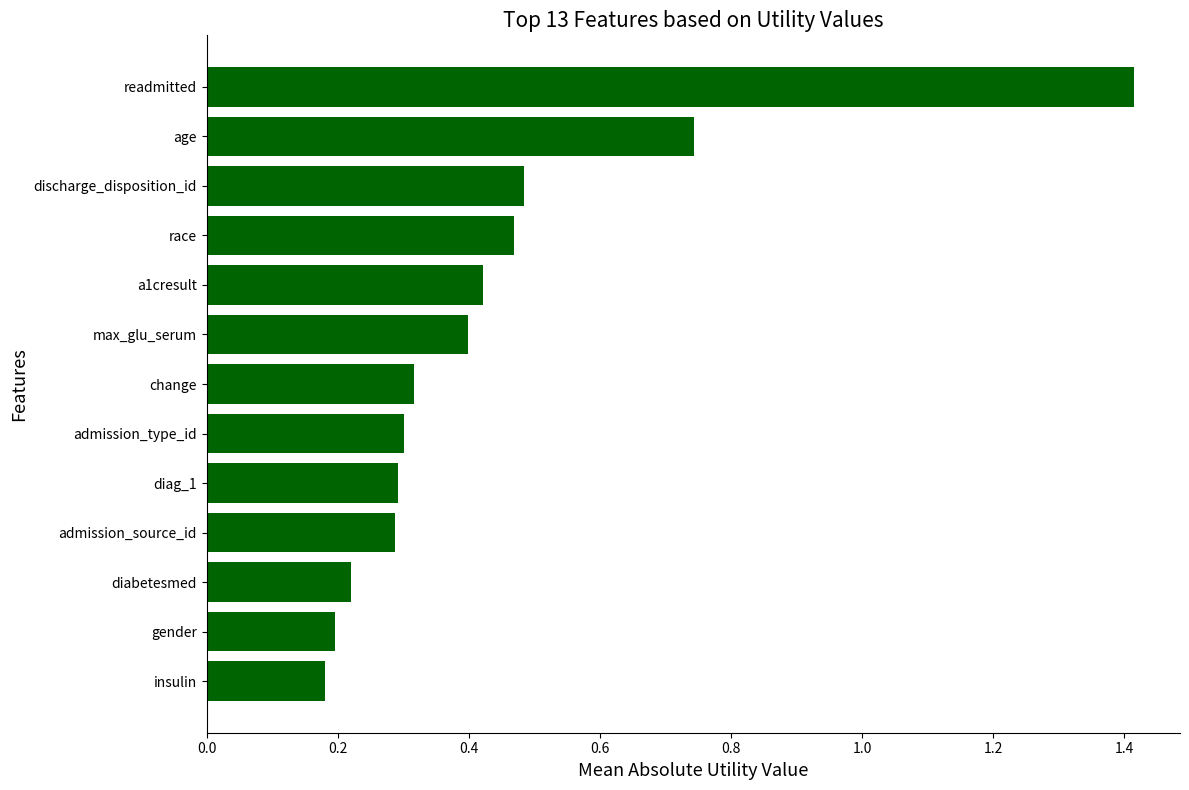

Which category has the highest value across all series?

readmitted